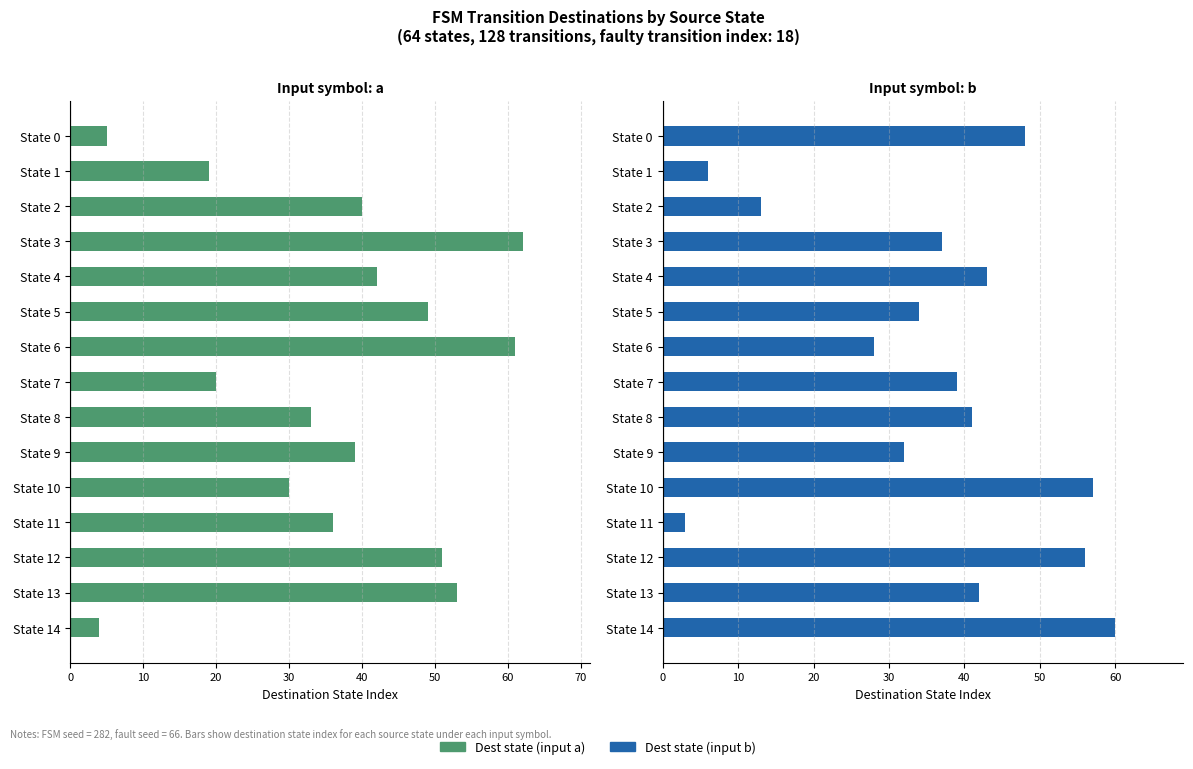

Does the chart contain stacked bars?

No